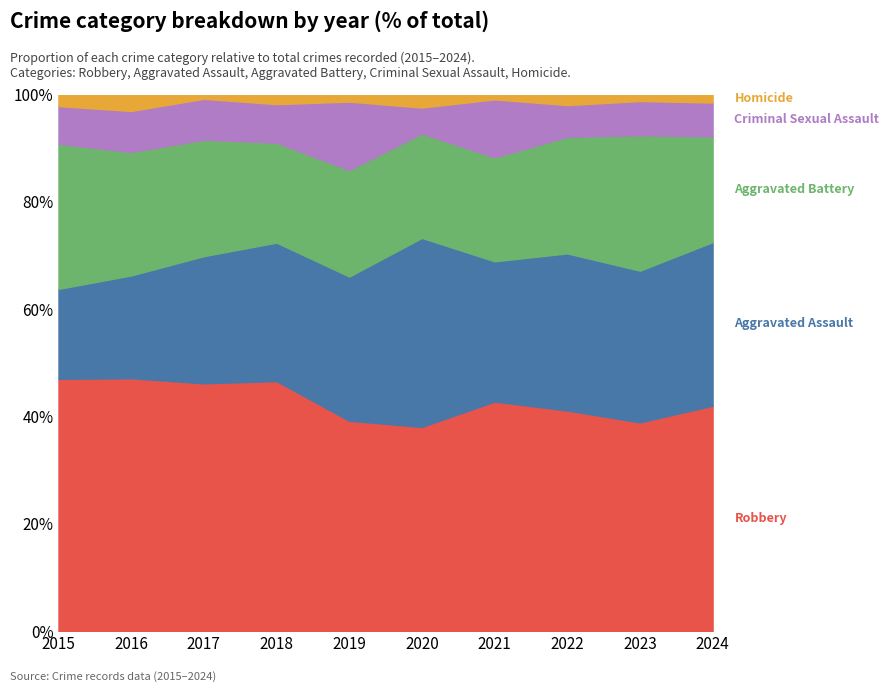

What is the total value across all series at 2020?

100.0